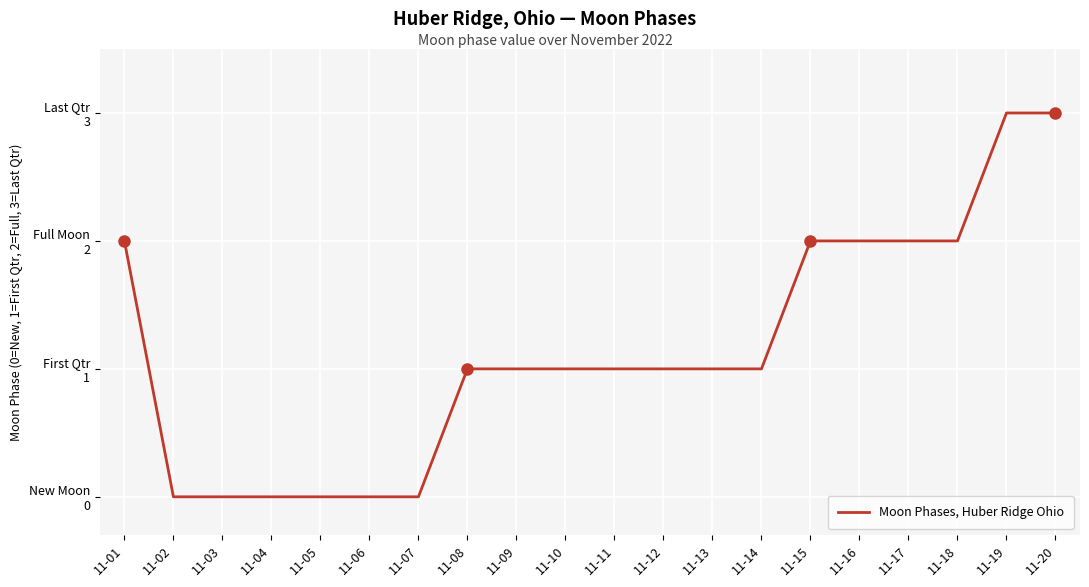

Does the chart have visible grid lines?

Yes